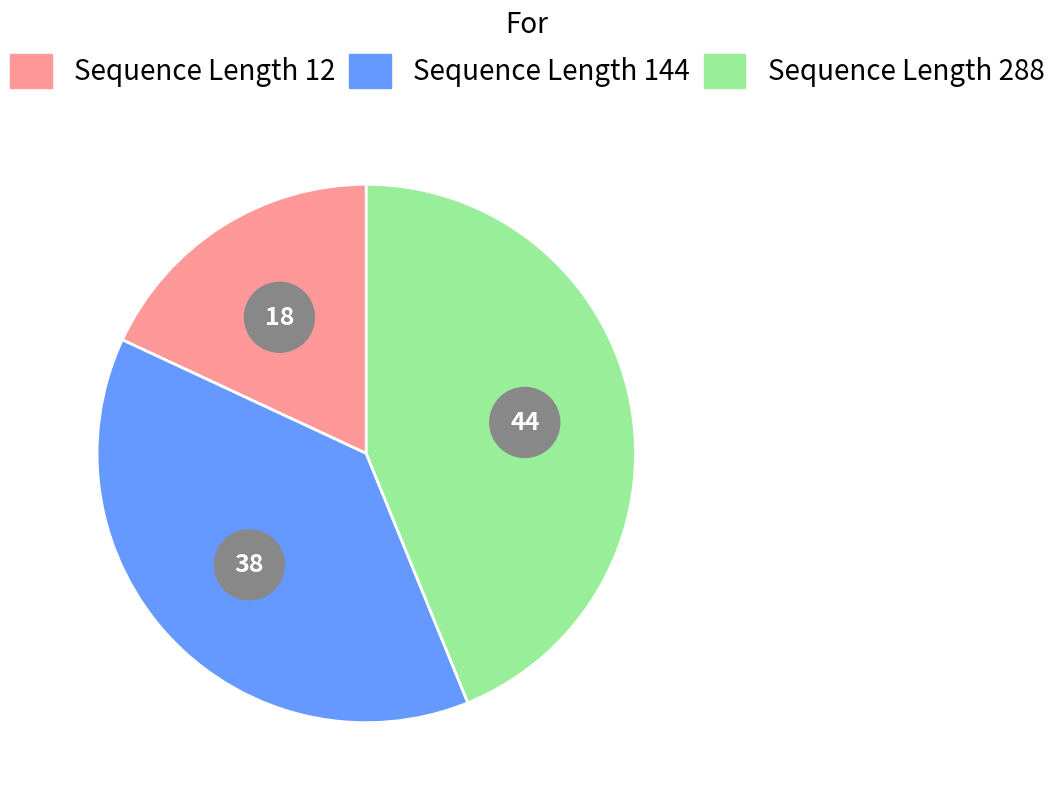

Which category has the smallest portion of the pie?

12